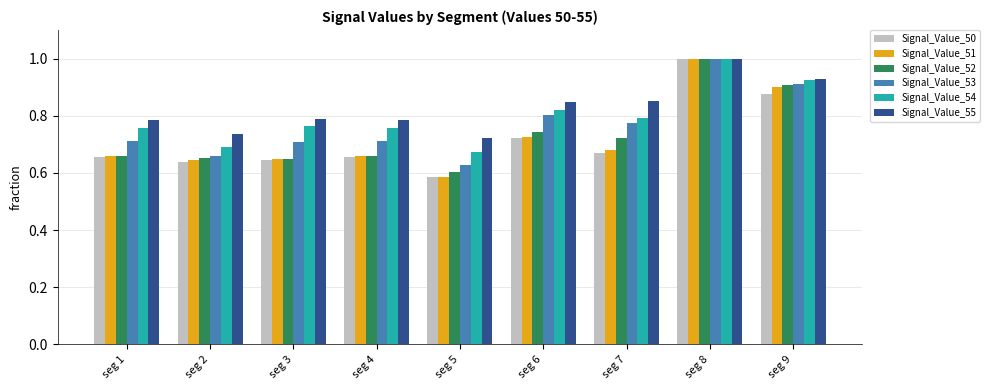

Which series has the largest range (max minus min)?

Signal_Value_50